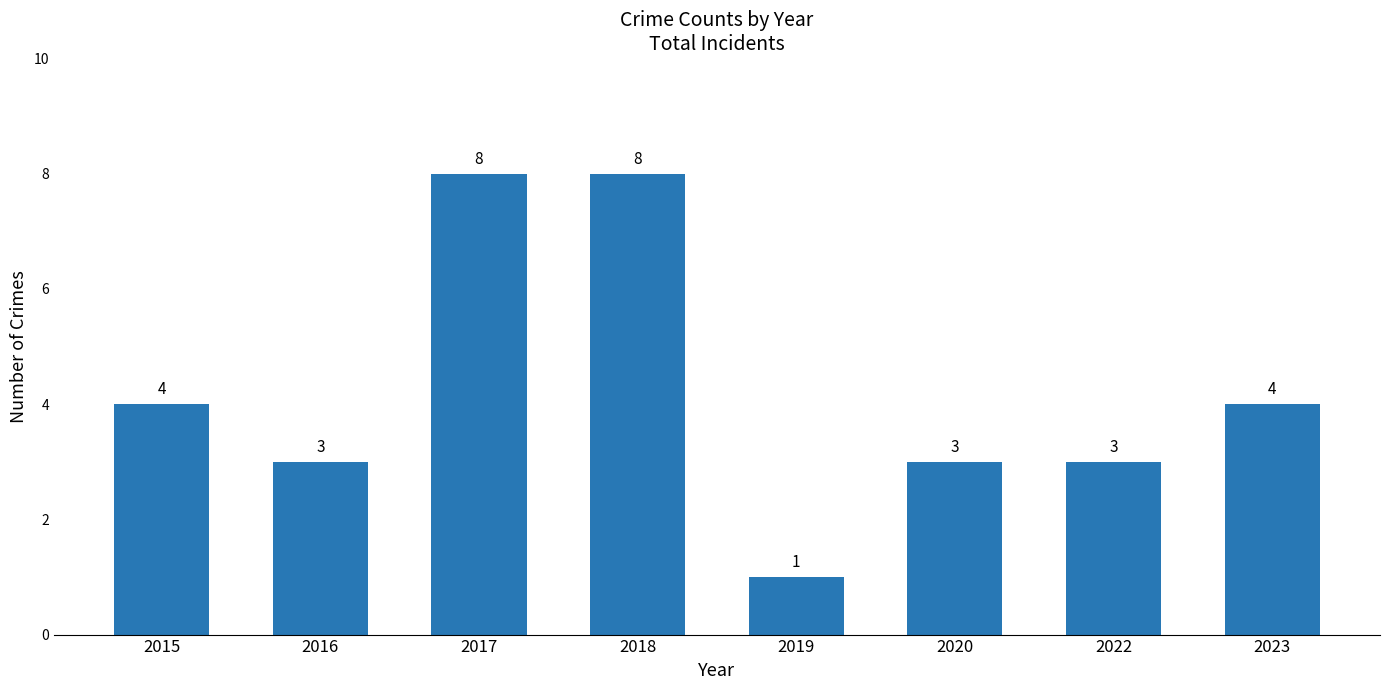

Read the value at 2023.

4